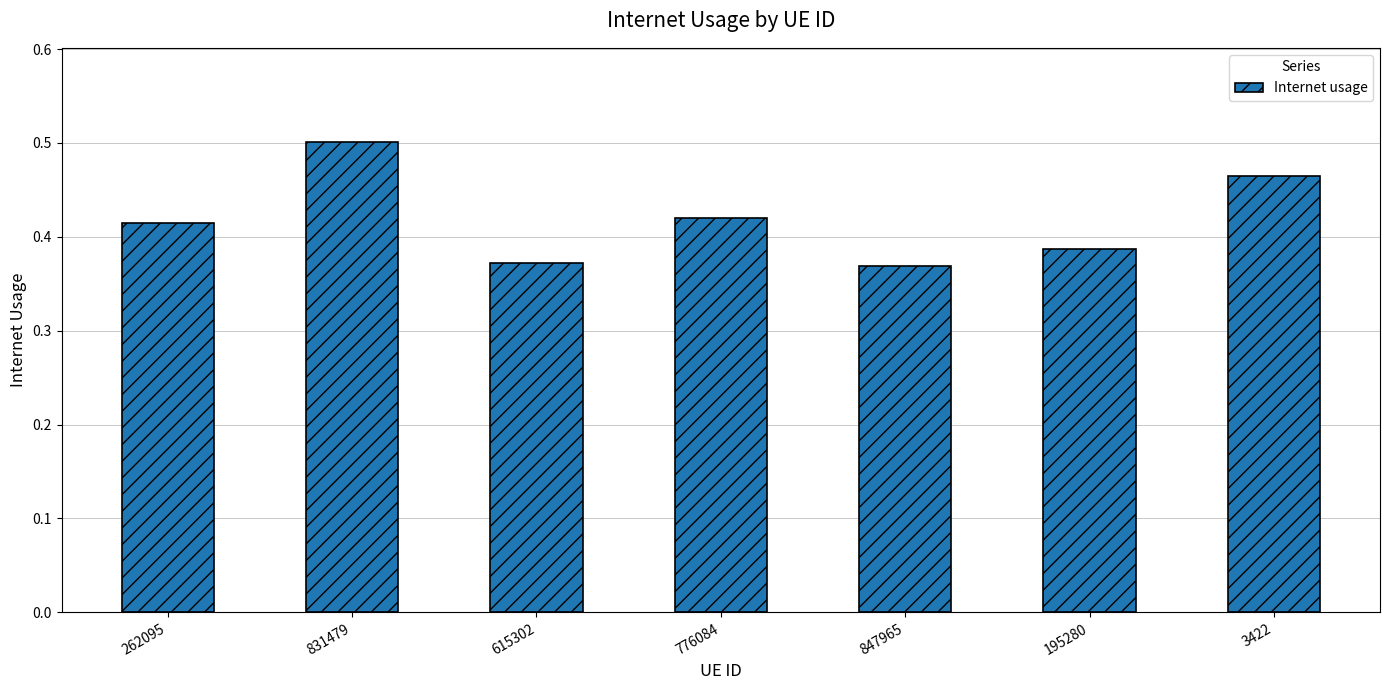

How many bars are there in total?

7